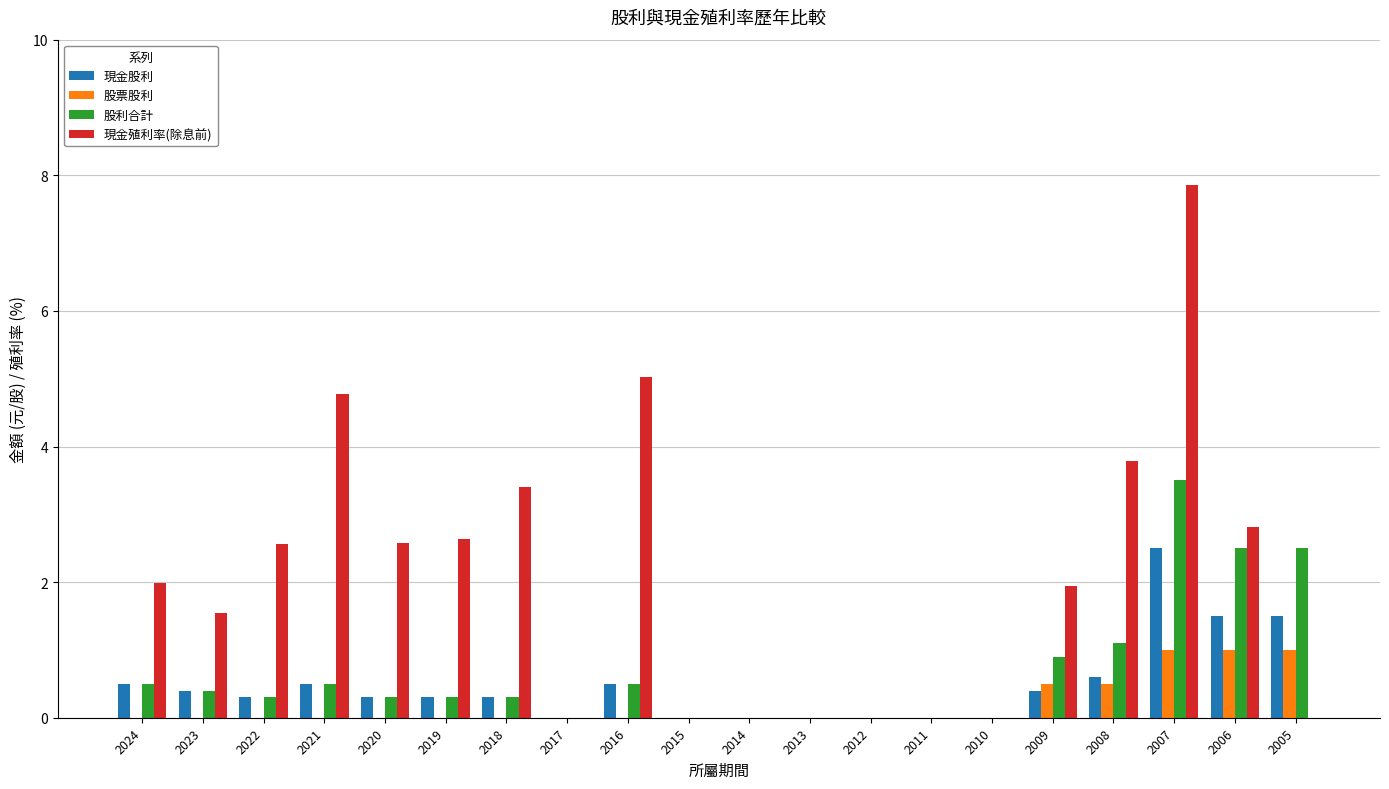

The 現金殖利率(除息前) series shows 0.0 at 2012. True or false?

True